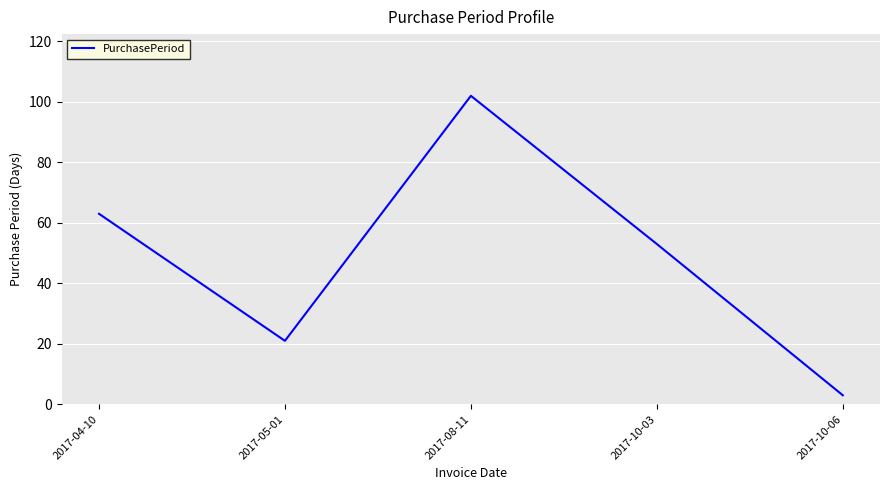

Rank the categories by value from highest to lowest.

2017-08-11, 2017-04-10, 2017-10-03, 2017-05-01, 2017-10-06